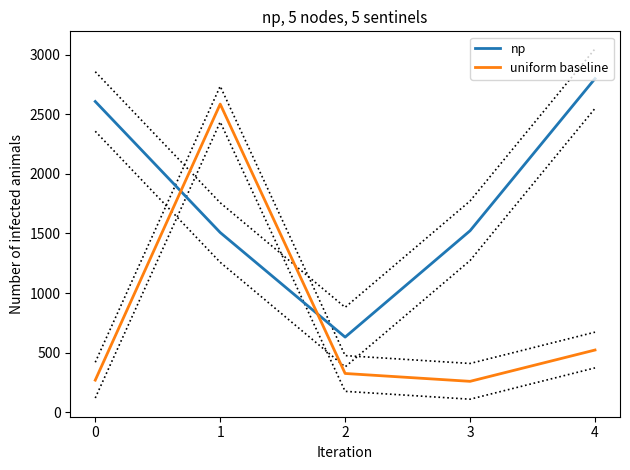

Is it true that uniform baseline equals 383.0 at 3?

False